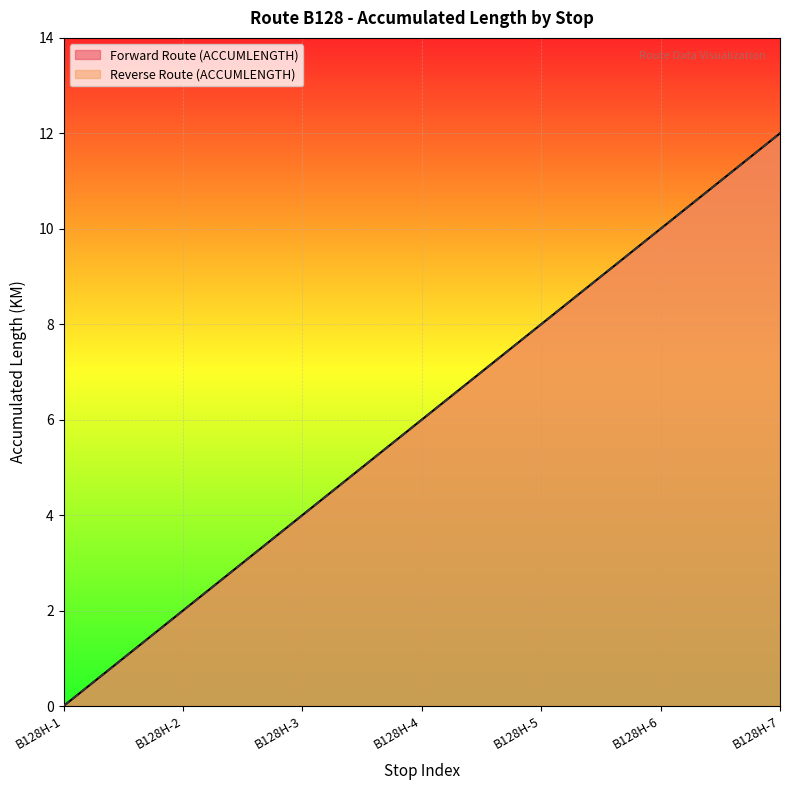

True or false: Forward Route (ACCUMLENGTH) and Reverse Route (ACCUMLENGTH) intersect in this chart.

False